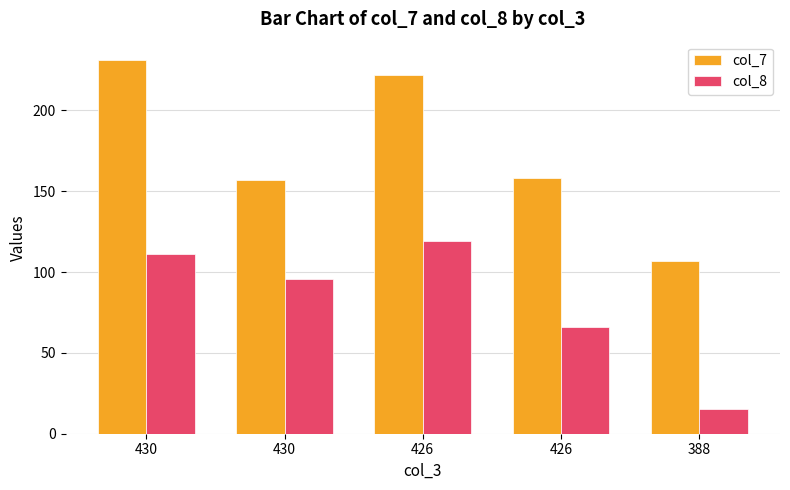

What are all the series names shown in the legend?

col_7, col_8